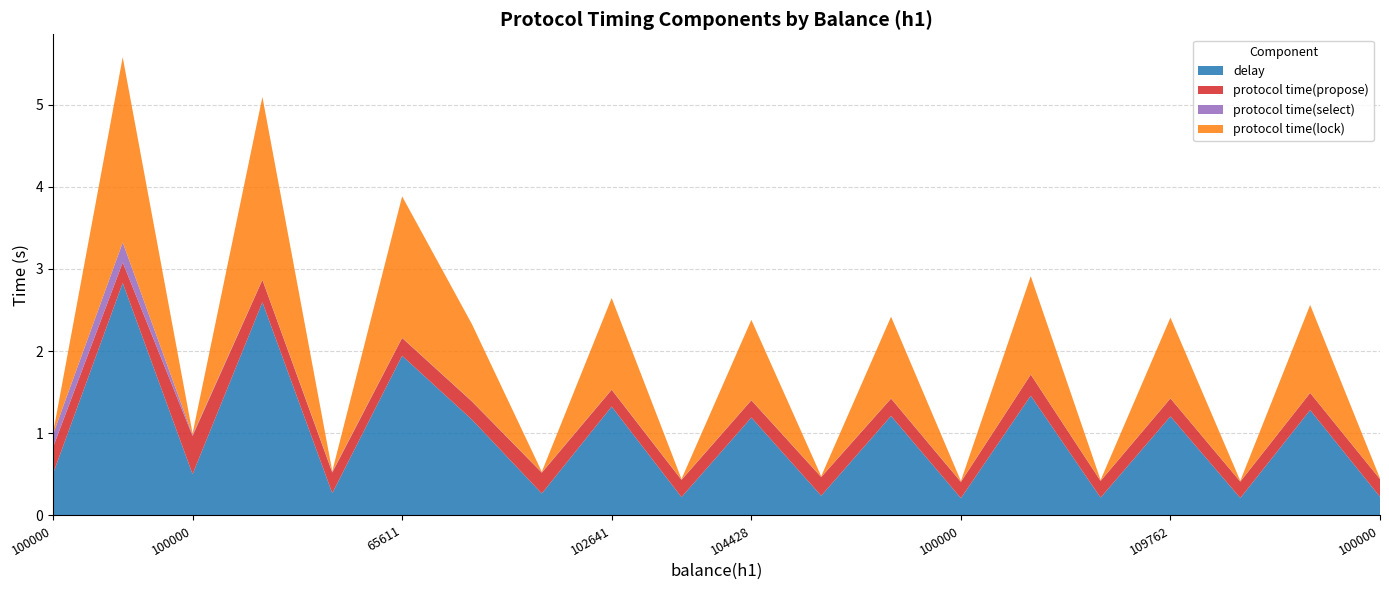

Reading left to right, list all the values displayed in this chart.

delay: 100000=0.5	65000=2.8	100000=0.5	65203=2.6	100000=0.3	65611=1.9	100000=1.2	100000=0.3	102641=1.3	100000=0.2	104428=1.2	100000=0.2	106178=1.2	100000=0.2	107924=1.5	100000=0.2	109762=1.2	100000=0.2	111475=1.3	100000=0.2
protocol time(propose): 100000=0.3	65000=0.2	100000=0.5	65203=0.3	100000=0.3	65611=0.2	100000=0.2	100000=0.3	102641=0.2	100000=0.2	104428=0.2	100000=0.2	106178=0.2	100000=0.2	107924=0.3	100000=0.2	109762=0.2	100000=0.2	111475=0.2	100000=0.2
protocol time(select): 100000=0.2	65000=0.2	100000=0.0	65203=0.0	100000=0.0	65611=0.0	100000=0.0	100000=0.0	102641=0.0	100000=0.0	104428=0.0	100000=0.0	106178=0.0	100000=0.0	107924=0.0	100000=0.0	109762=0.0	100000=0.0	111475=0.0	100000=0.0
protocol time(lock): 100000=0.0	65000=2.3	100000=0.0	65203=2.2	100000=0.0	65611=1.7	100000=0.9	100000=0.0	102641=1.1	100000=0.0	104428=1.0	100000=0.0	106178=1.0	100000=0.0	107924=1.2	100000=0.0	109762=1.0	100000=0.0	111475=1.1	100000=0.0